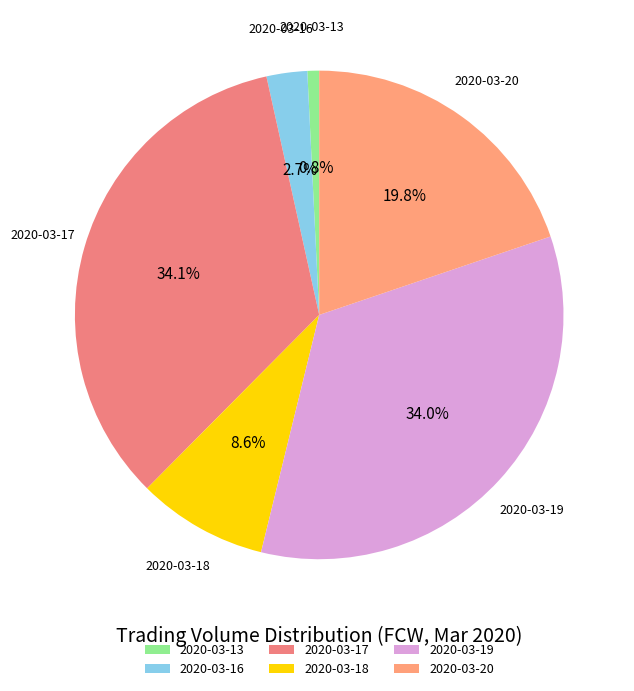

To the nearest percent, what percentage of the pie is 2020-03-20?

20%